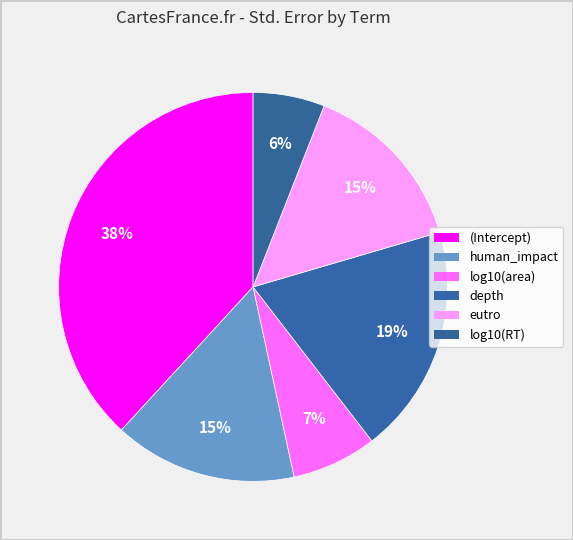

How many segments does this pie chart have?

6